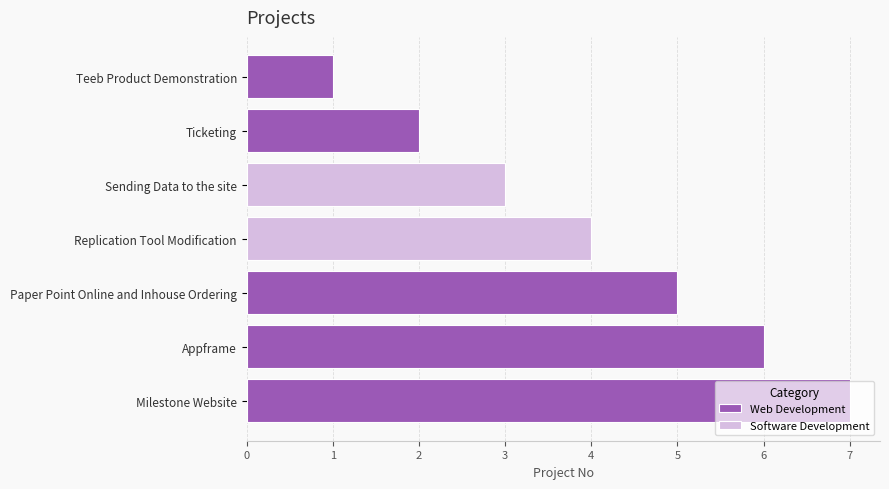

Which category has the lowest value across all series?

Teeb Product Demonstration